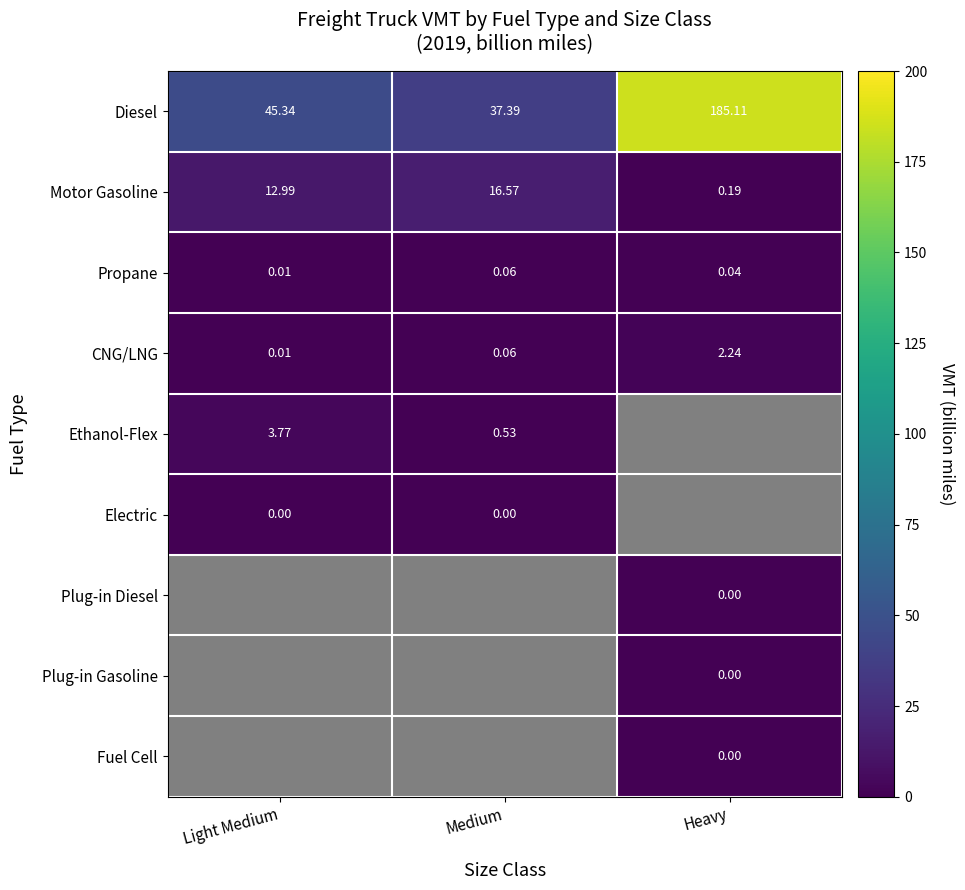

Where is Motor Gasoline nearest to the value 8?

Light Medium